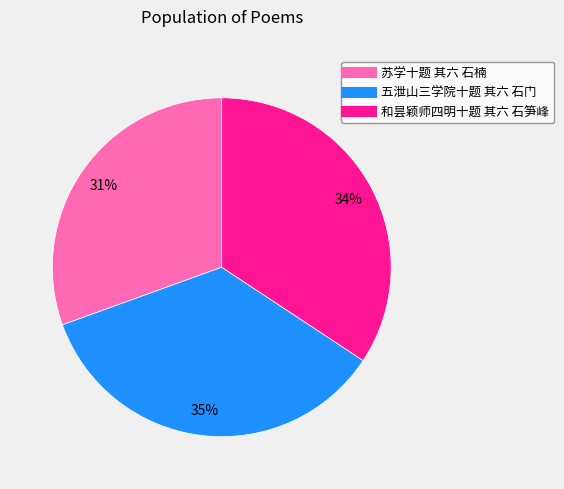

How many slices are in this pie chart?

3